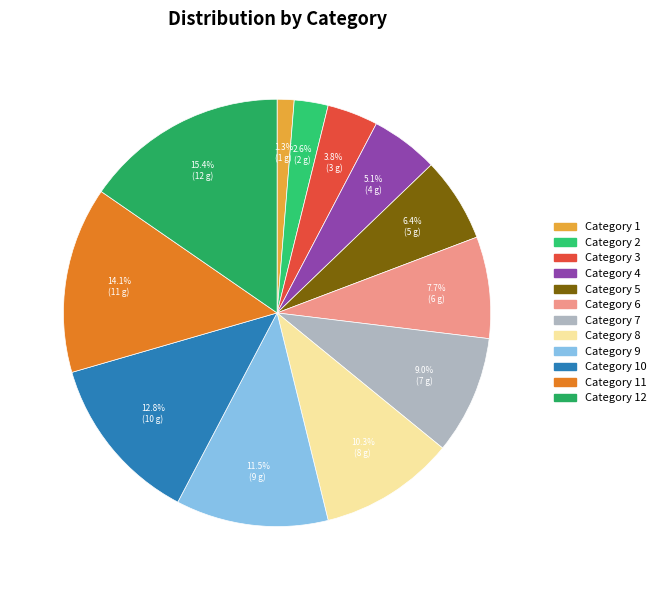

Count the number of slices in the pie.

12